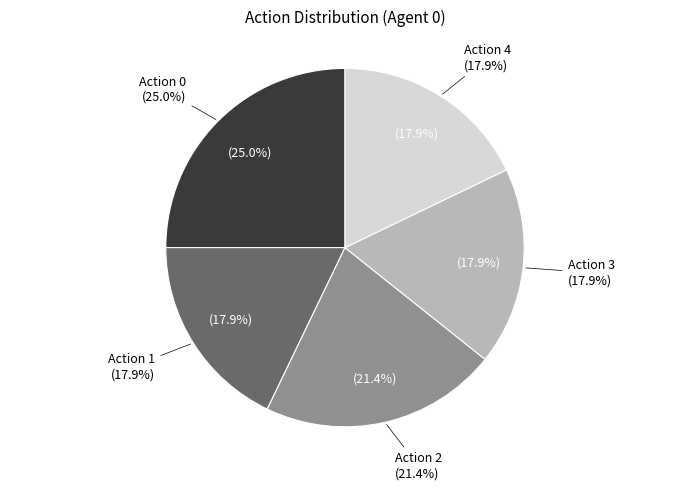

Is it true that 3 is 2% of the pie?

False